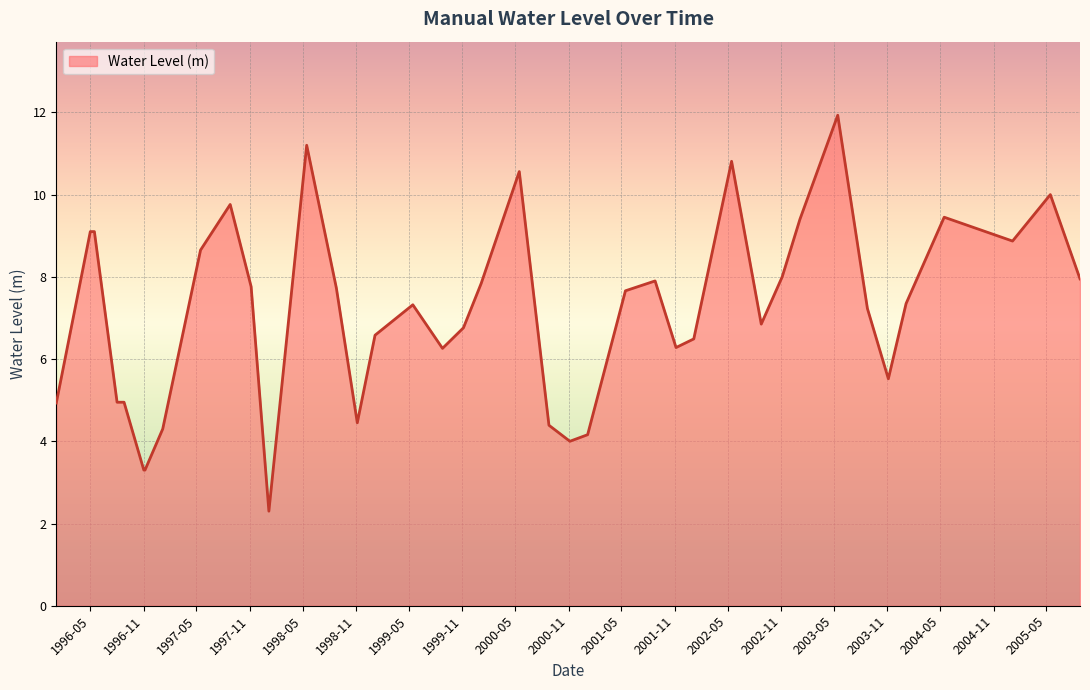

How many categories are shown in the chart?

40